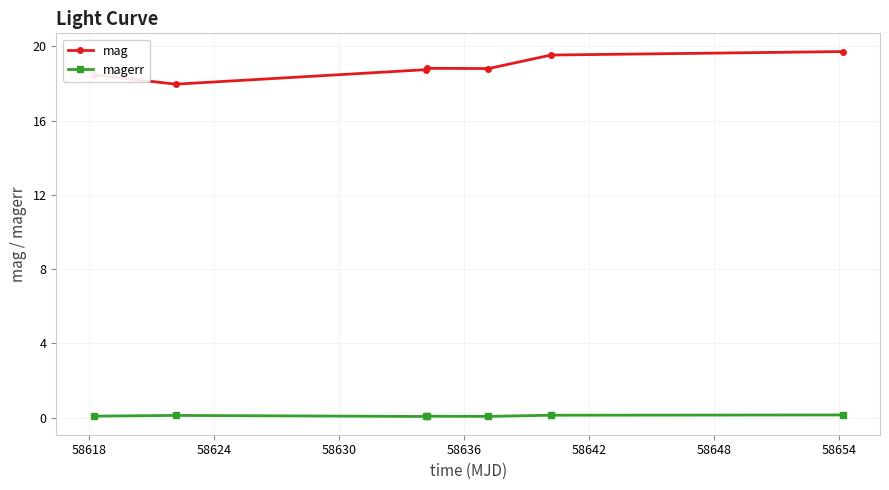

What are all the series names shown in the legend?

mag, magerr